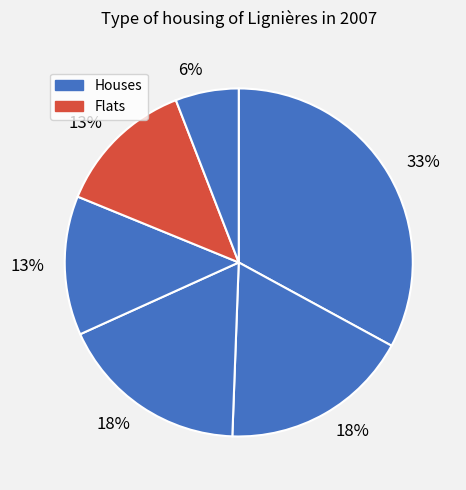

Is there any slice that represents more than half of the pie?

No